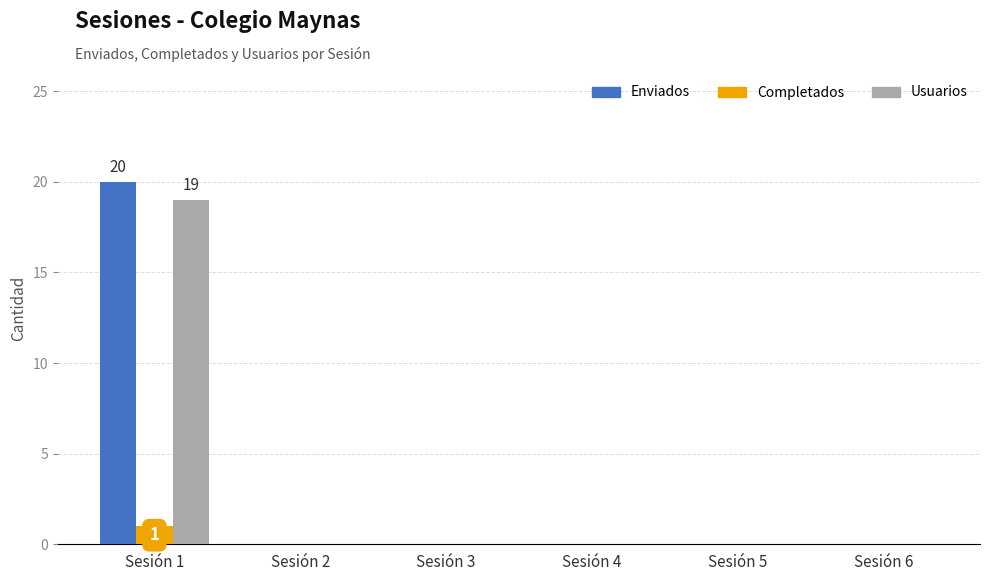

Reading right to left, what are all the values shown in this chart?

Enviados: Sesión 6=0	Sesión 5=0	Sesión 4=0	Sesión 3=0	Sesión 2=0	Sesión 1=20
Completados: Sesión 6=0	Sesión 5=0	Sesión 4=0	Sesión 3=0	Sesión 2=0	Sesión 1=1
Usuarios: Sesión 6=0	Sesión 5=0	Sesión 4=0	Sesión 3=0	Sesión 2=0	Sesión 1=19